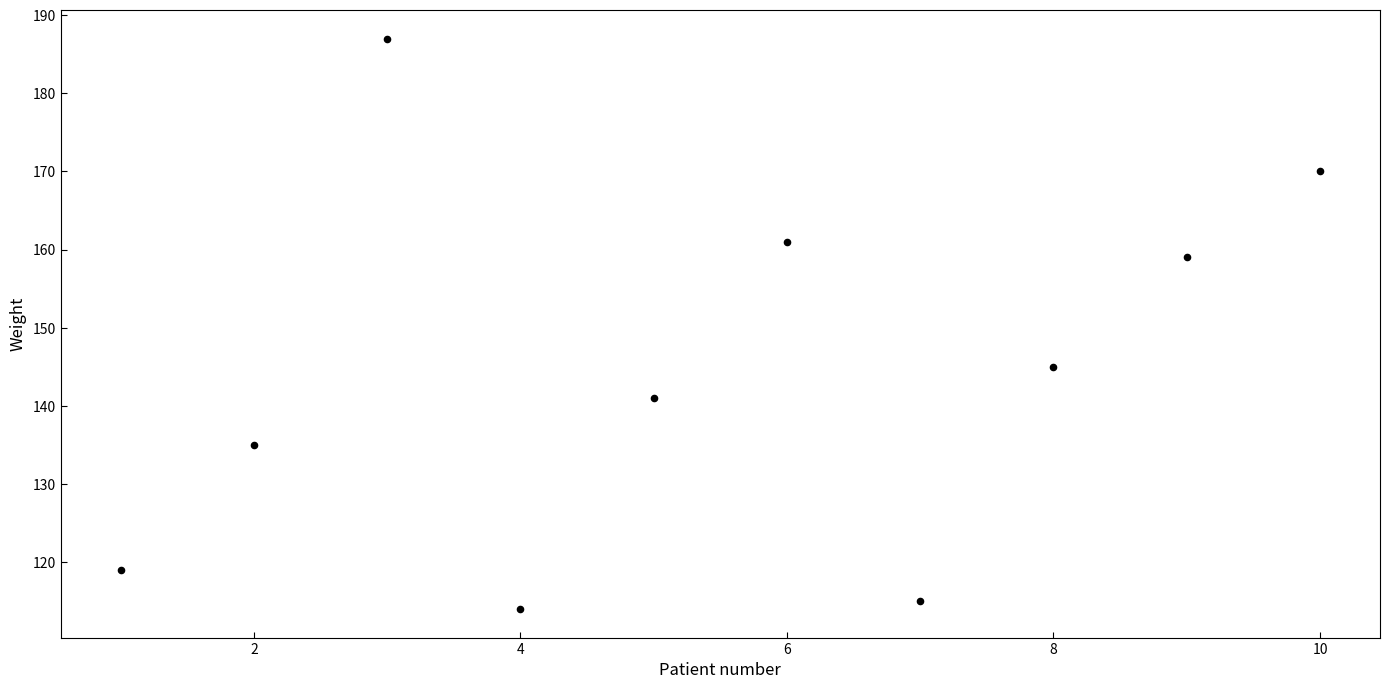

What is the average X value?

6